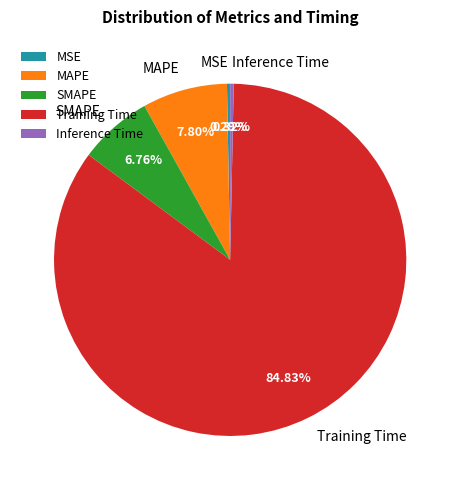

What is the largest slice in the pie chart?

Training Time